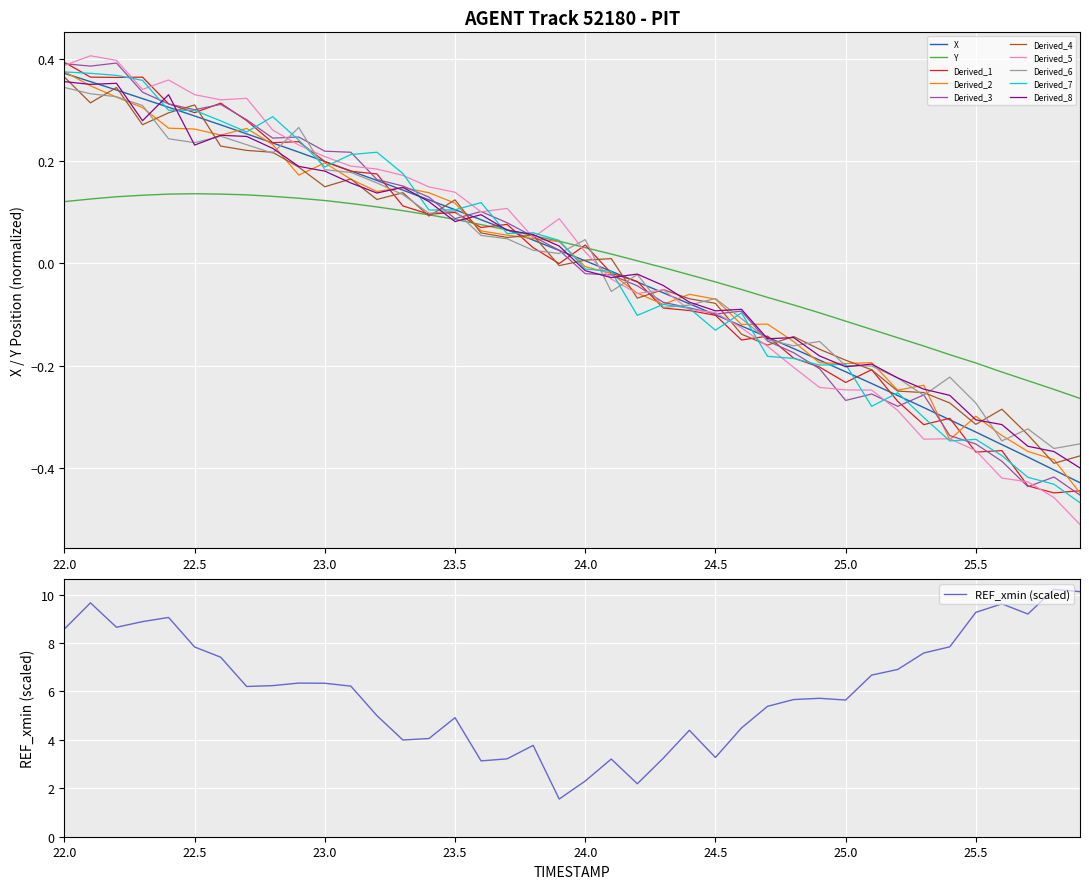

Does the chart display data point markers on the line(s)?

No